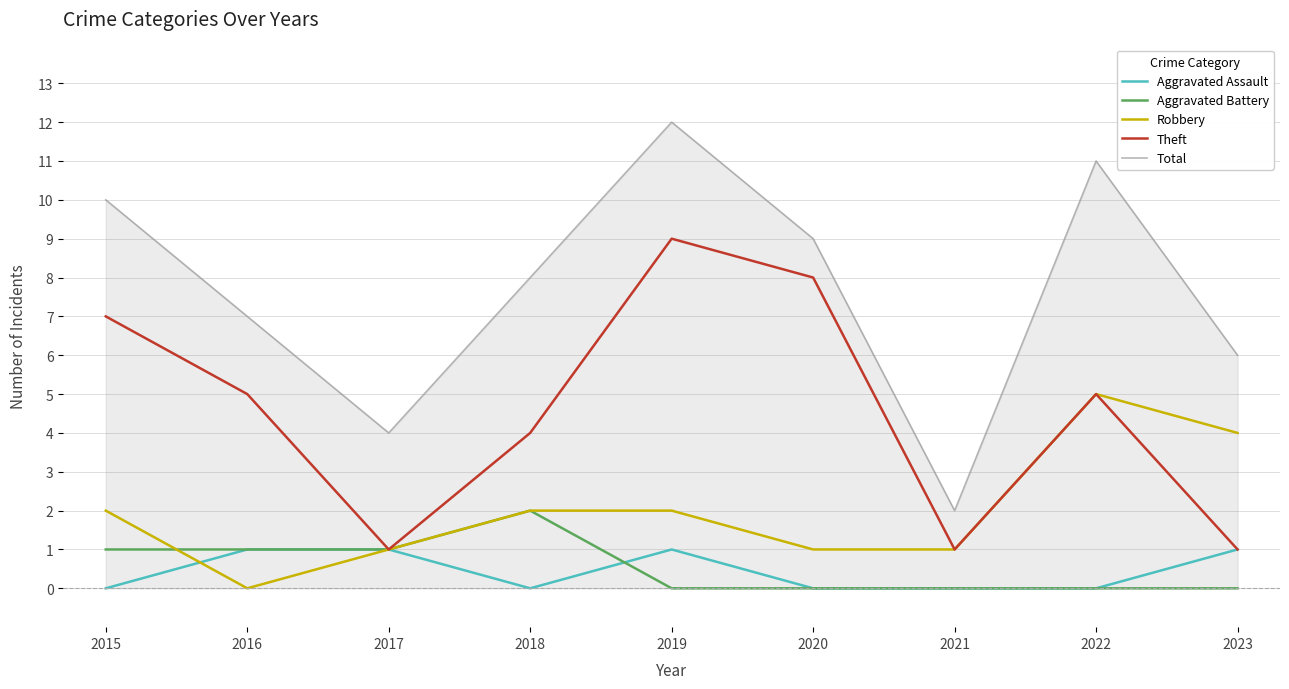

How many categories are shown in the chart?

9